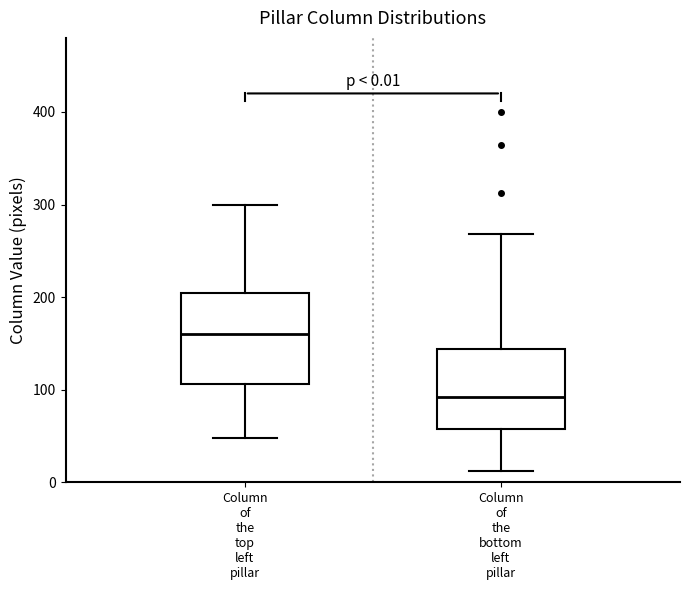

Which box's median line is the lowest?

Column of the bottom left pillar